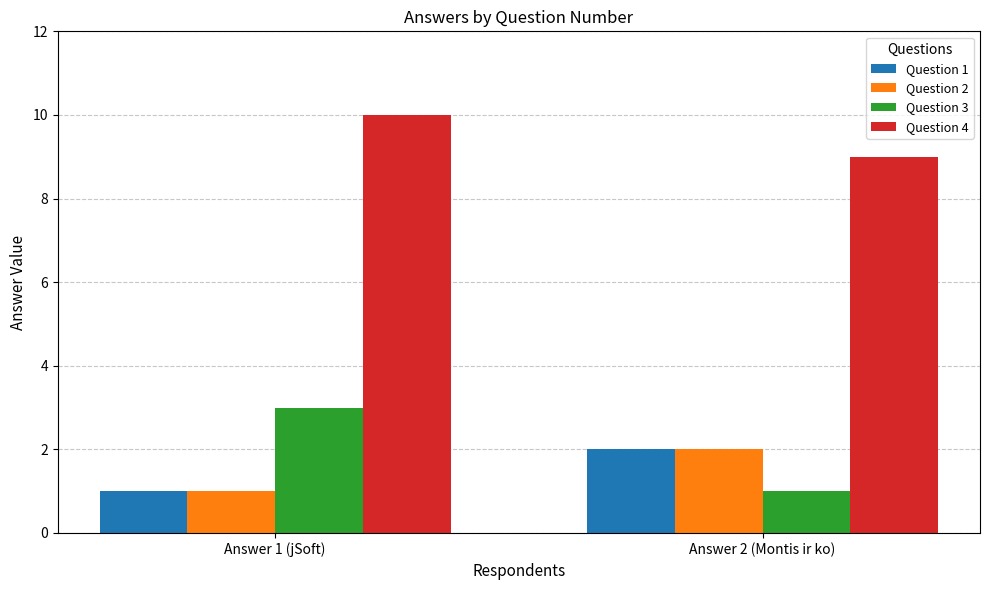

Between Answer 1 (jSoft) and Answer 2 (Montis ir ko), which series saw the biggest shift?

Question 3